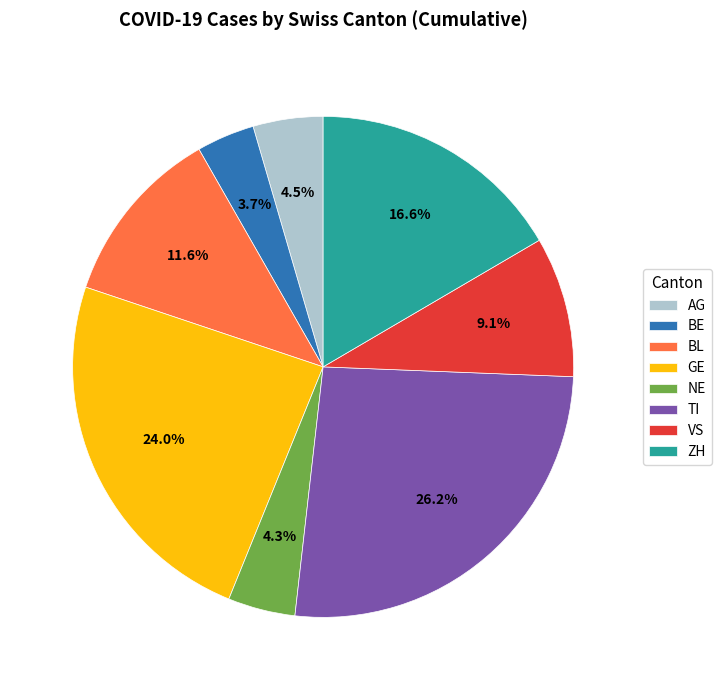

Does VS represent more than half of the total?

No